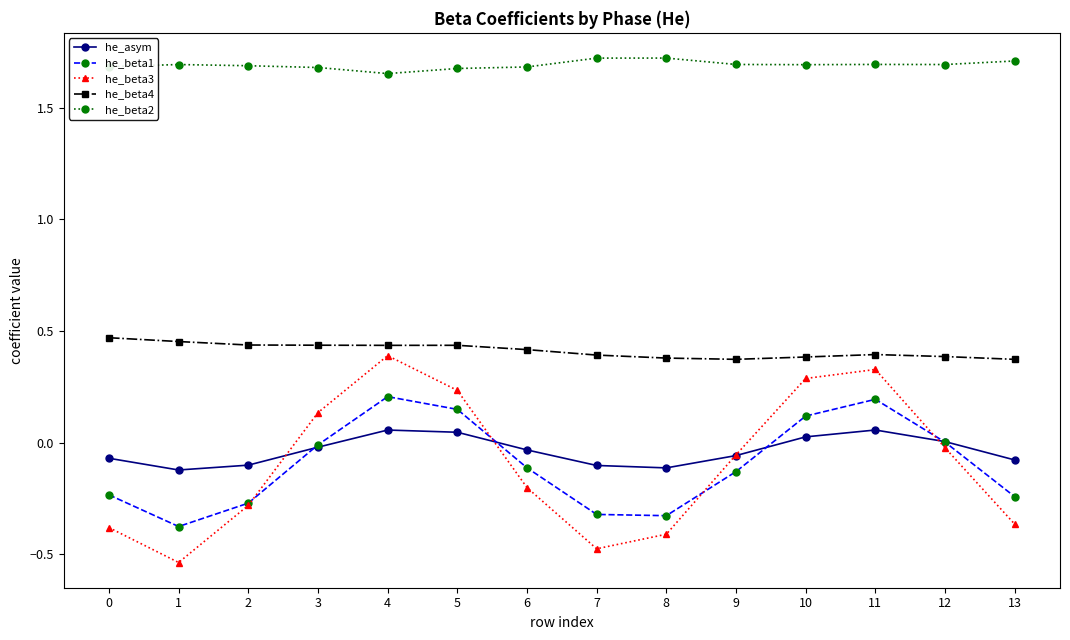

The he_beta2 series shows 1.7 at 4. True or false?

True